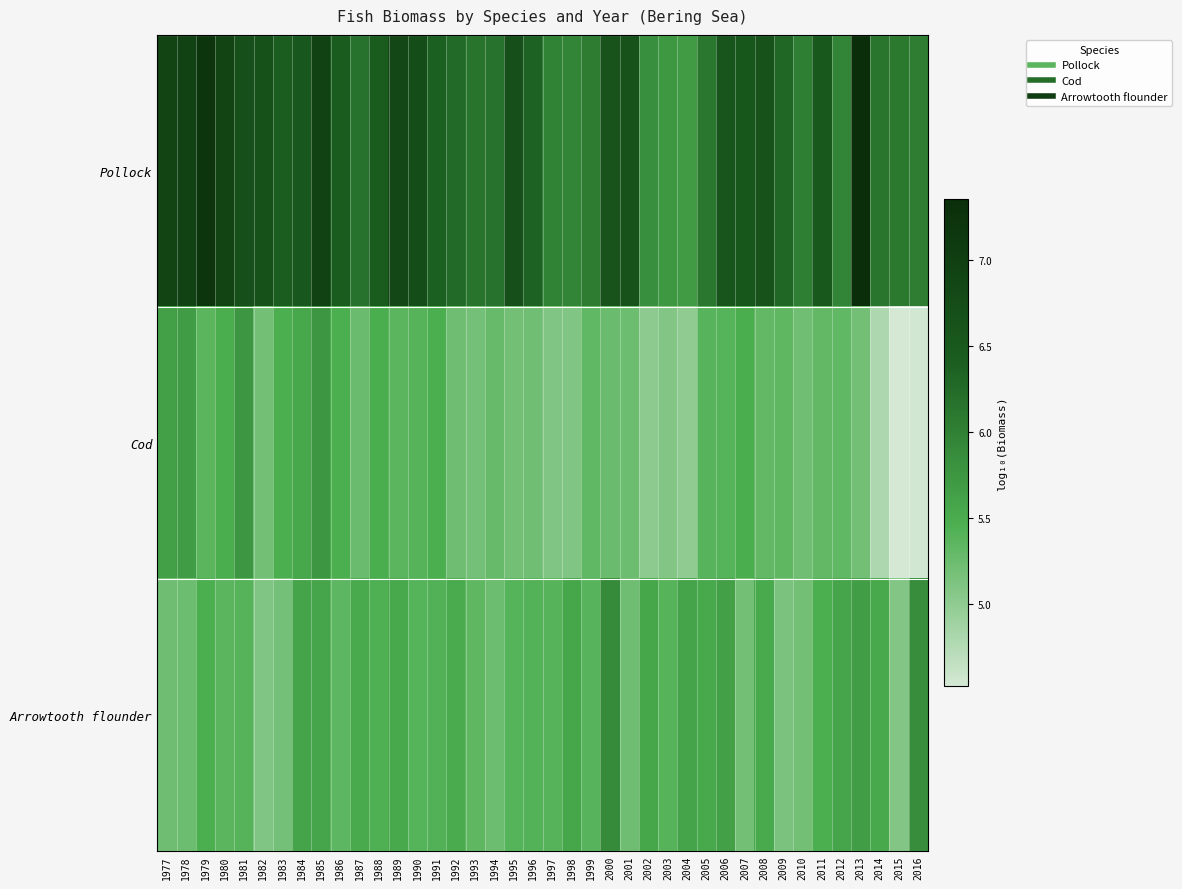

Rank the series by their maximum value, from lowest to highest.

Cod, Arrowtooth flounder, Pollock